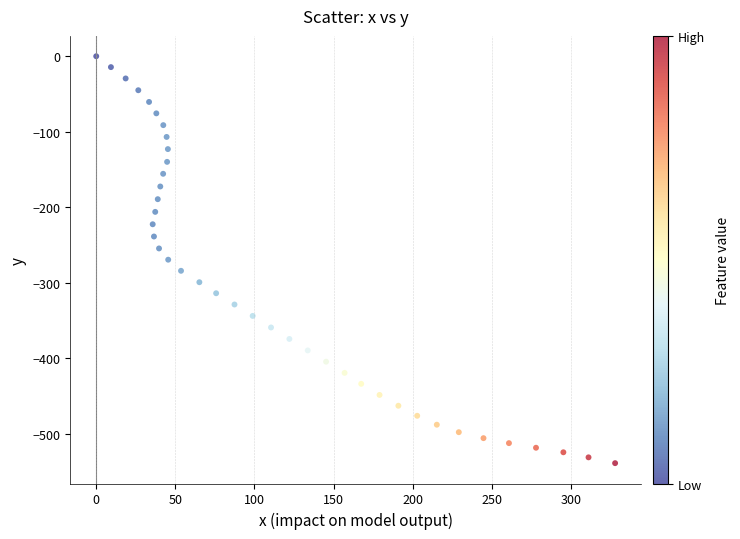

What is the range of Y values (max minus min)?

538.6